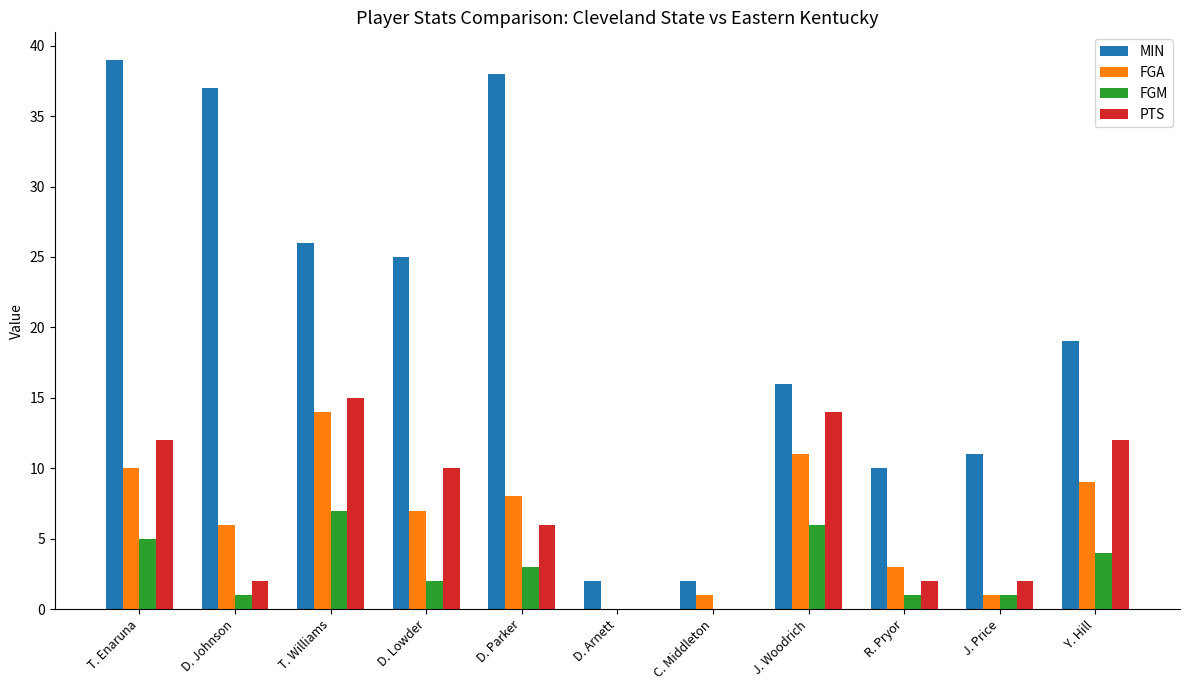

At which label is FGM closest to 3?

D. Parker